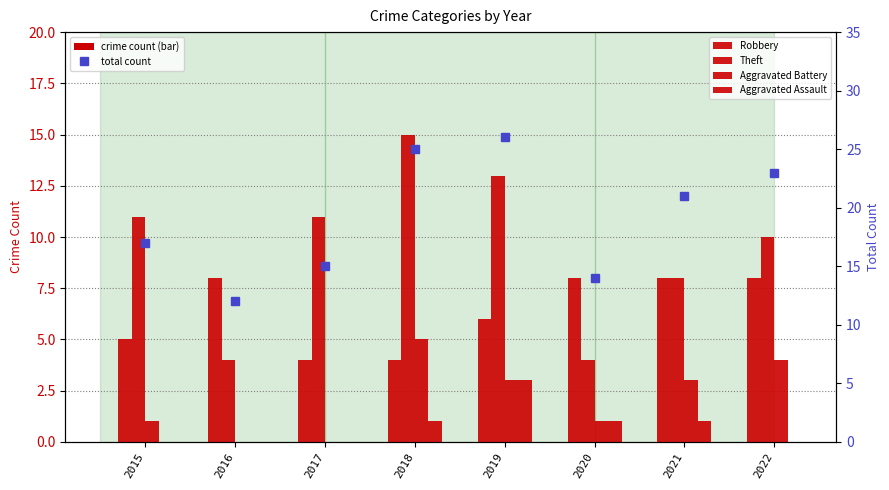

Does the chart contain any negative values?

No